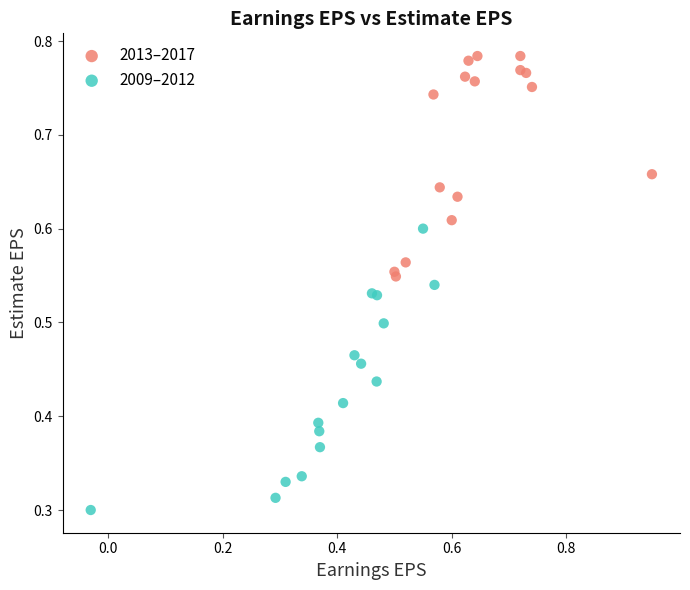

Which series has the largest Y range (max minus min)?

2009–2012